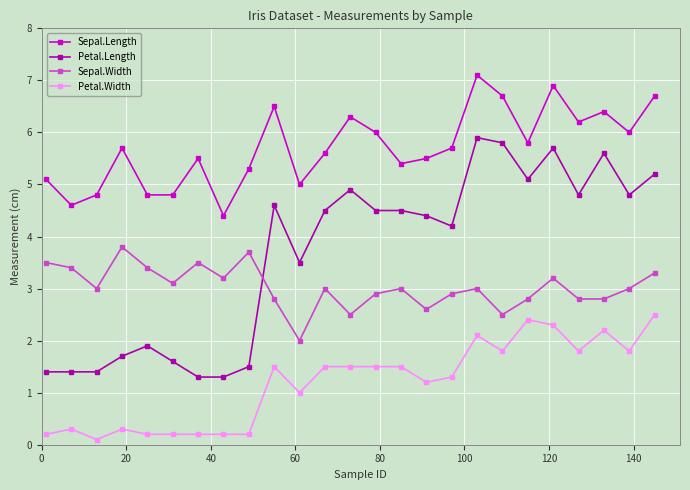

What is the highest value of the Petal.Length series?

5.9